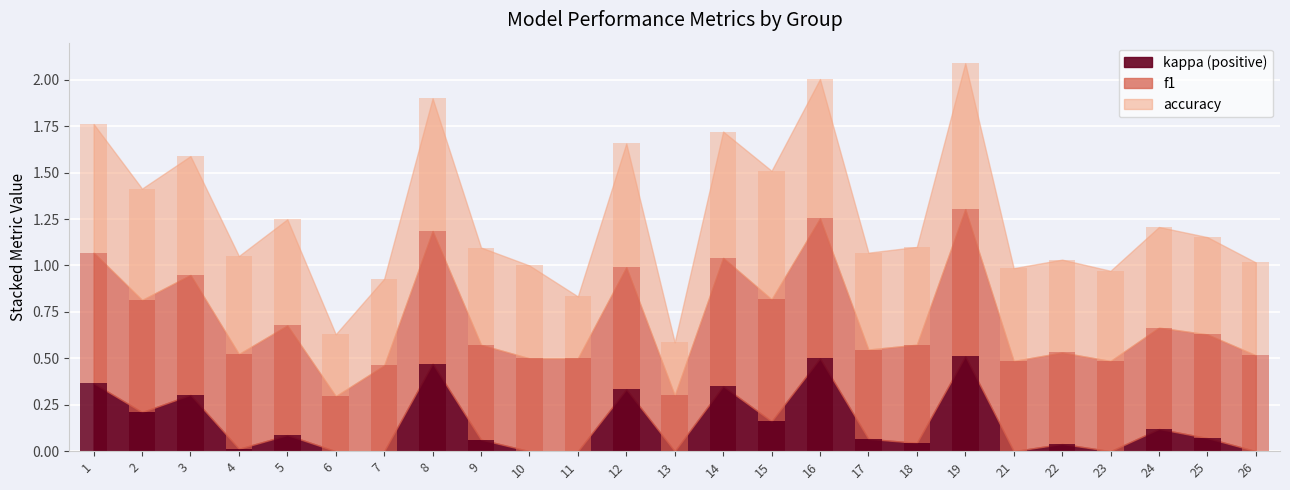

Which label corresponds to the largest value in the chart?

19